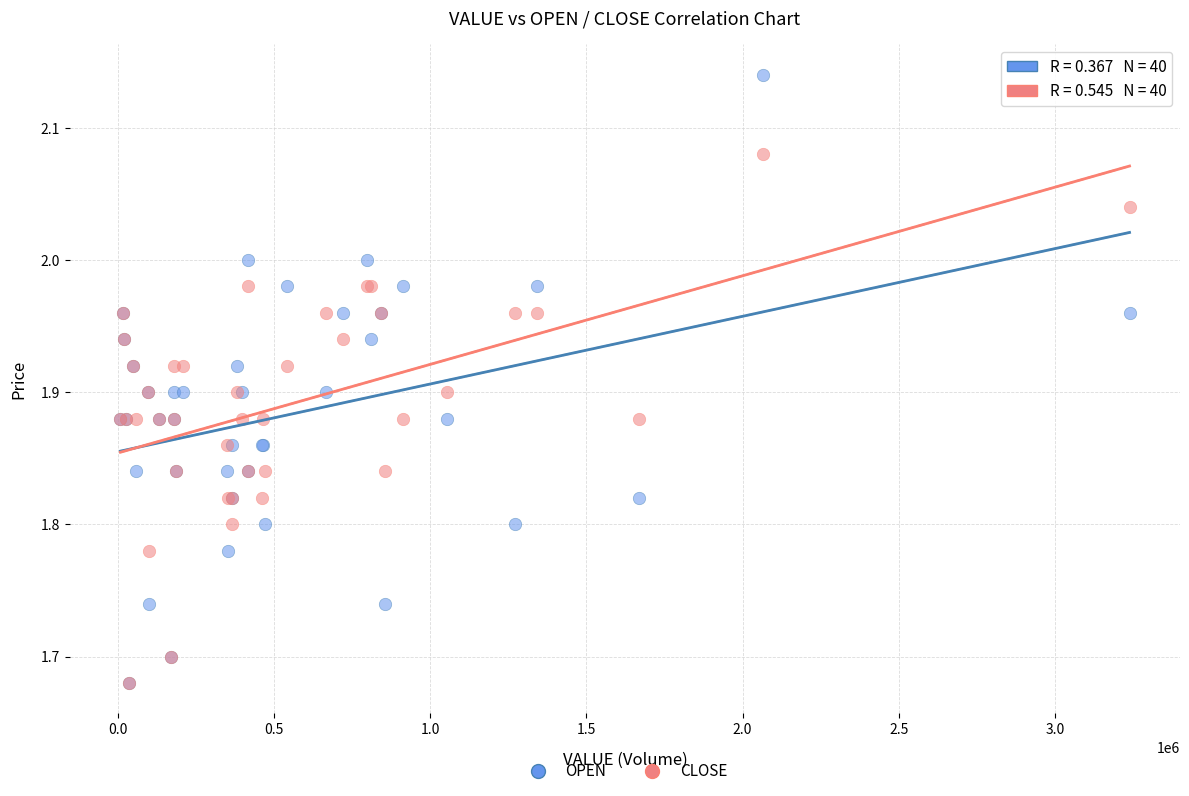

What are all the series names shown in the legend?

OPEN, CLOSE